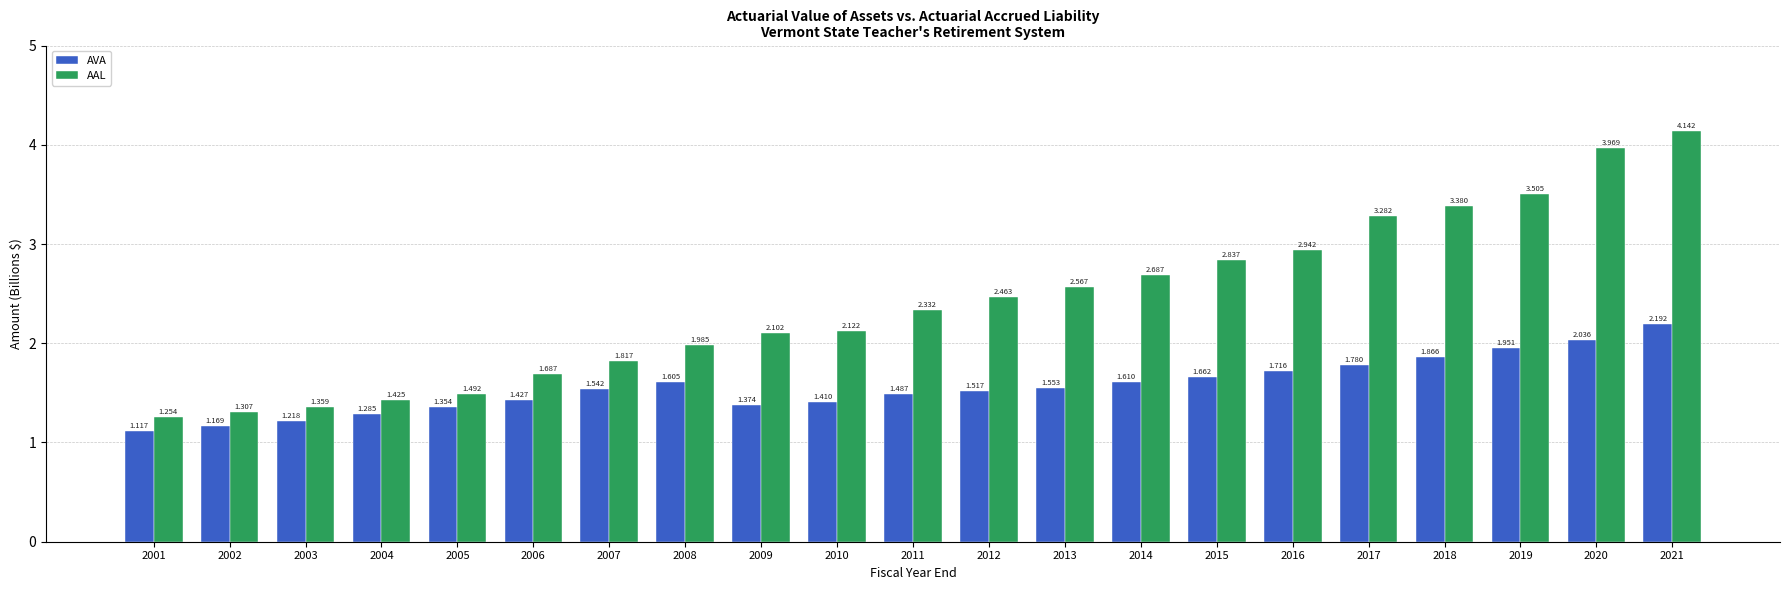

Which series has the largest range (max minus min)?

AAL